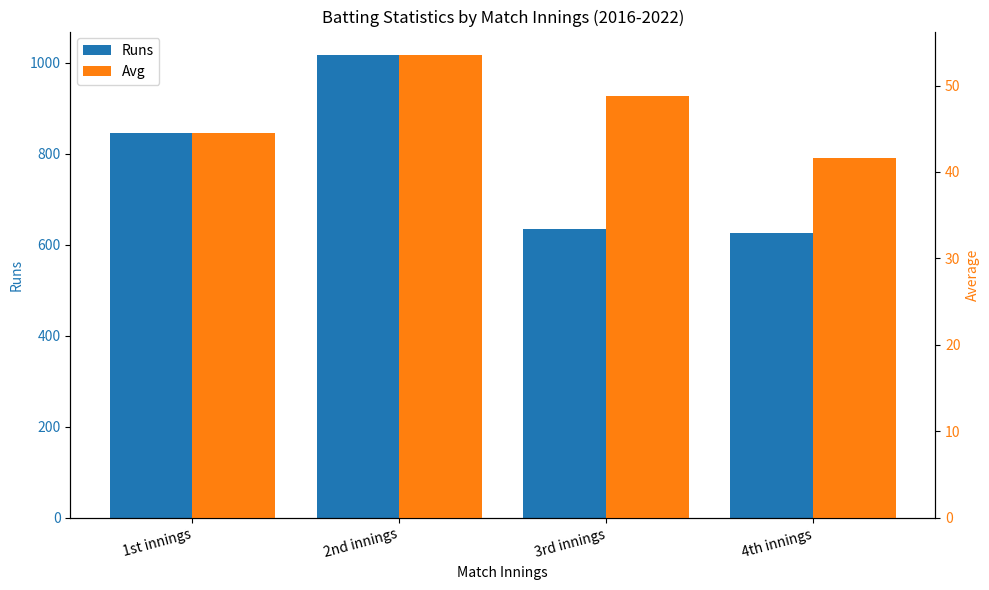

Are the bars horizontal?

No